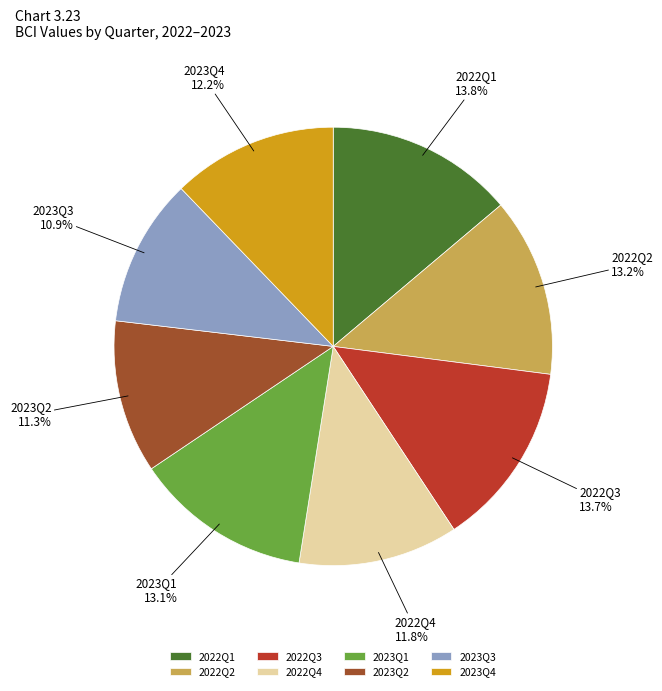

Count the number of slices in the pie.

8